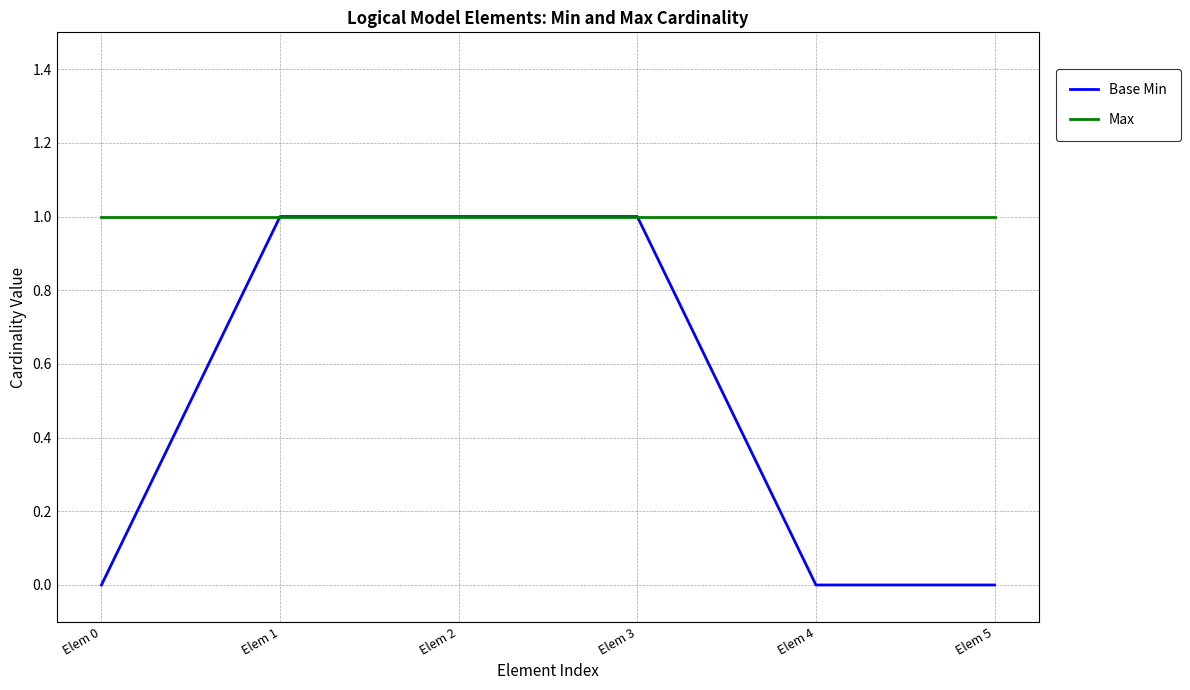

True or false: Base Min has a value of 1 at Elem 1.

True